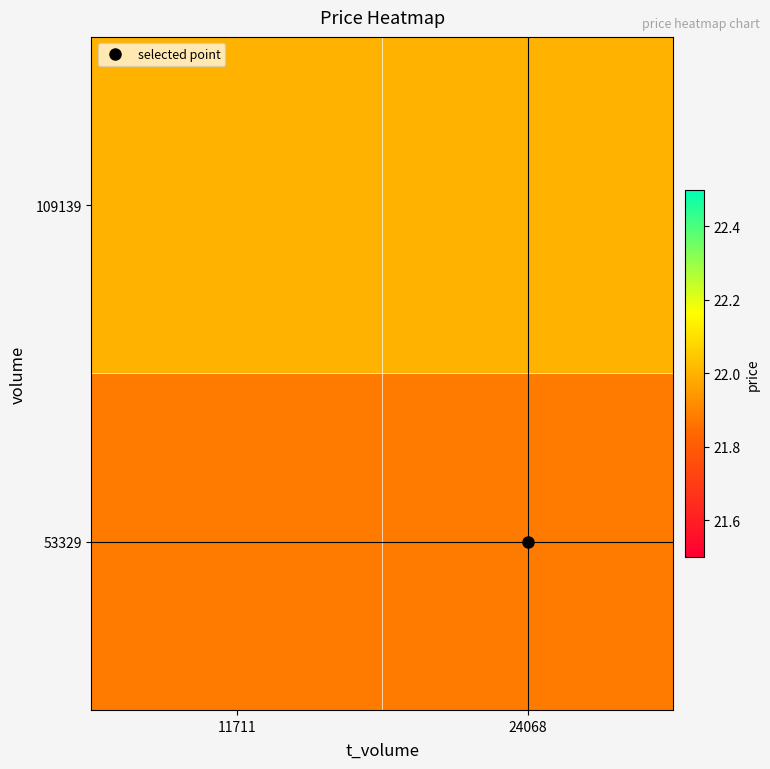

At which category is the sum across all series the highest?

11711